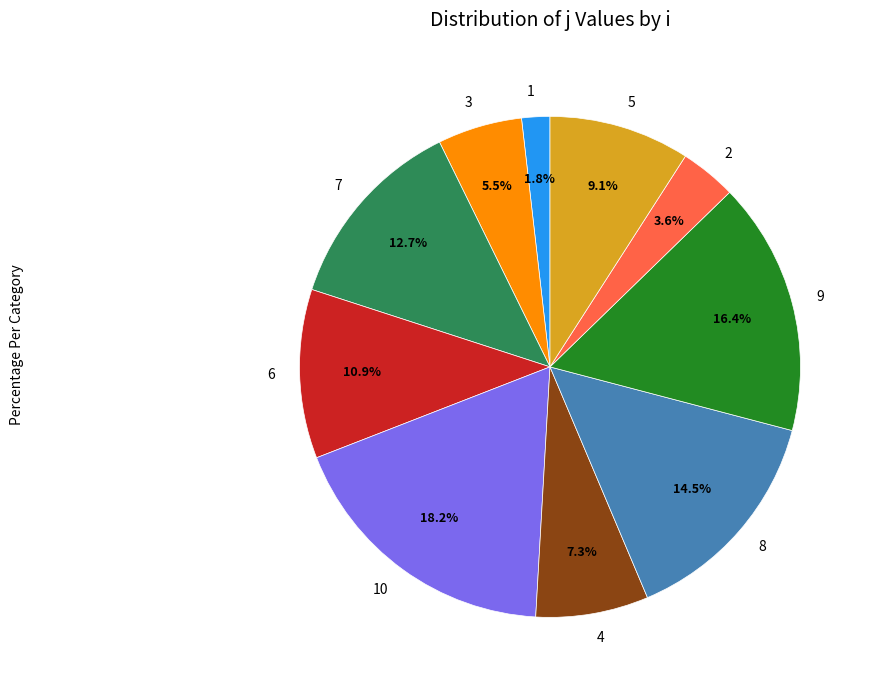

Is it true that 2 is 10% of the pie?

False